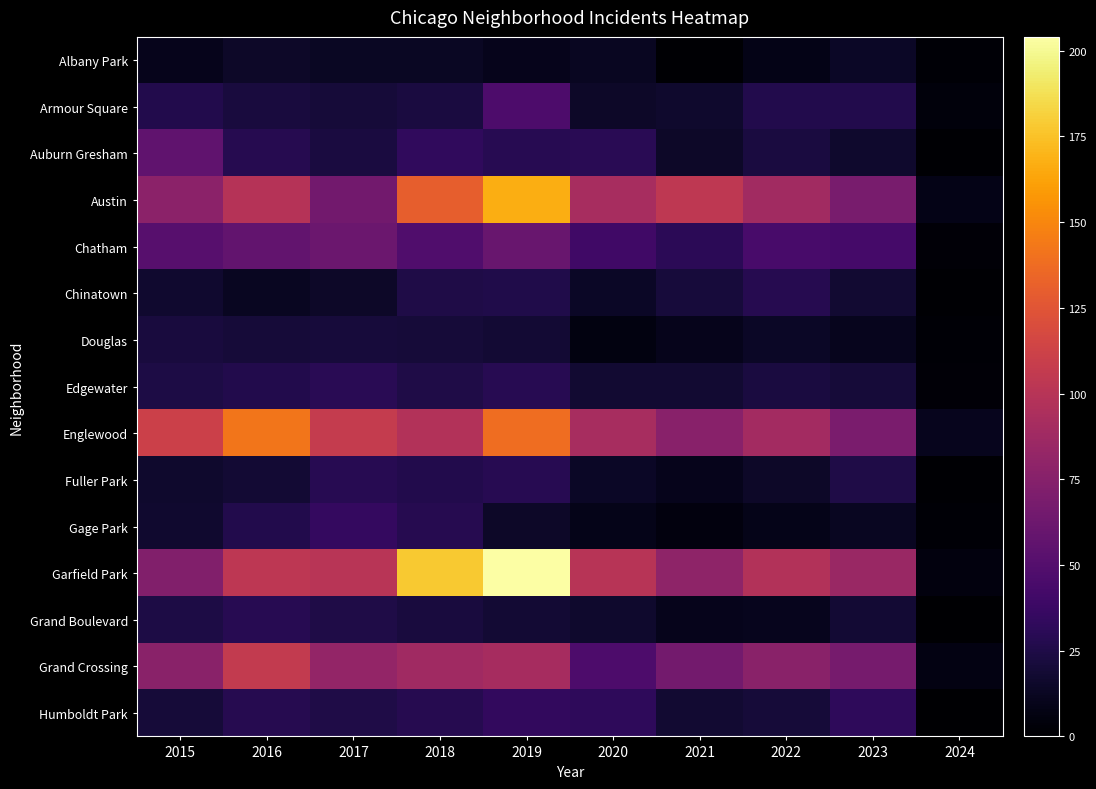

Between 2015 and 2023, which series saw the biggest shift?

Englewood